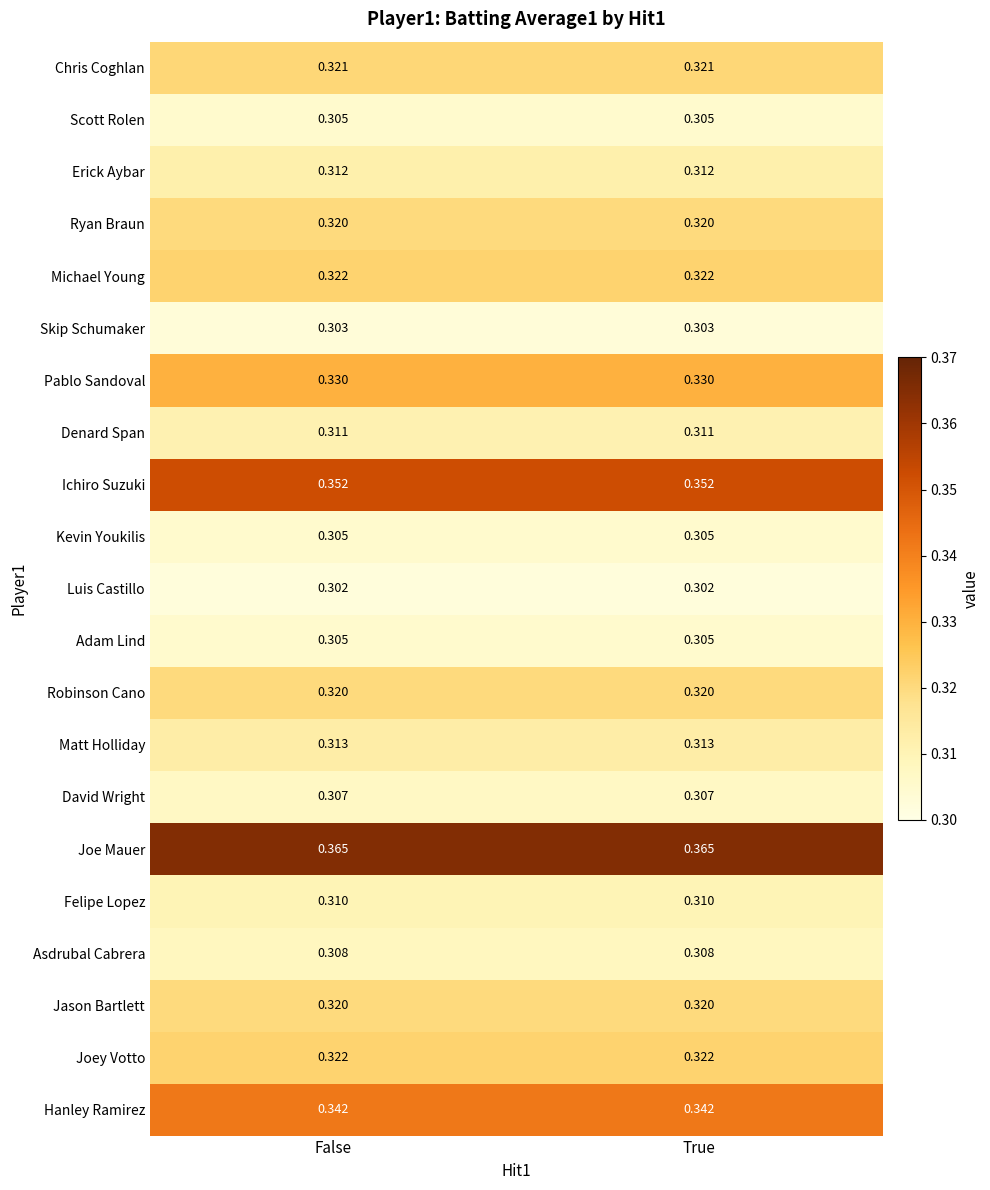

Which series has the largest total across all categories?

Joe Mauer